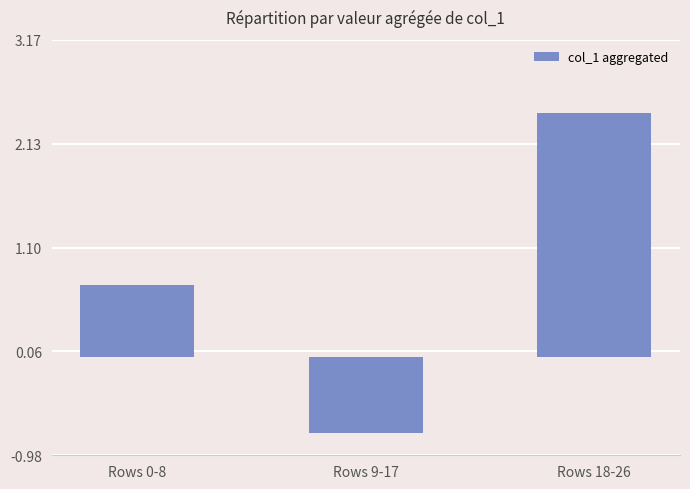

Is it true that the value at Rows 9-17 is -0.2?

False